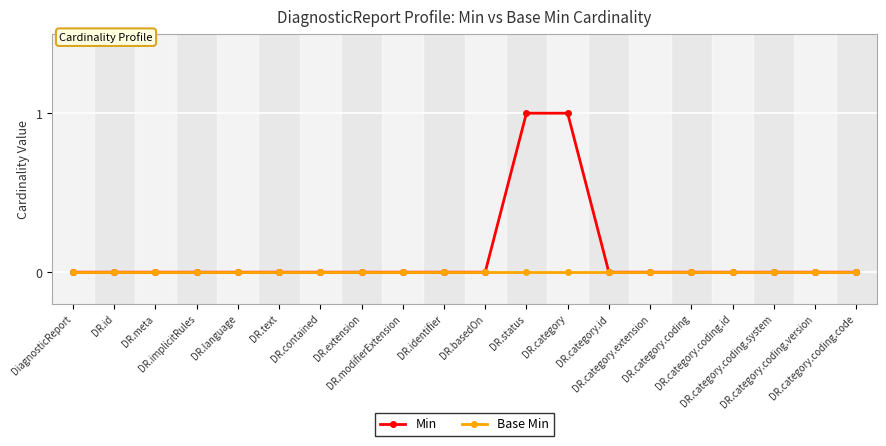

Rank the series by their maximum value, from highest to lowest.

Min, Base Min